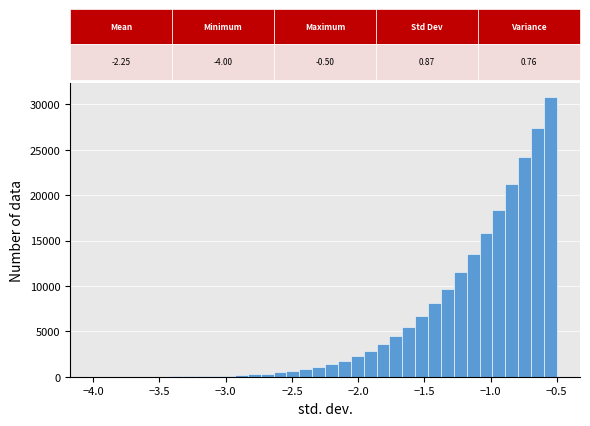

Read against the x-axis, roughly where is the centre of the tallest bar?

-0.55